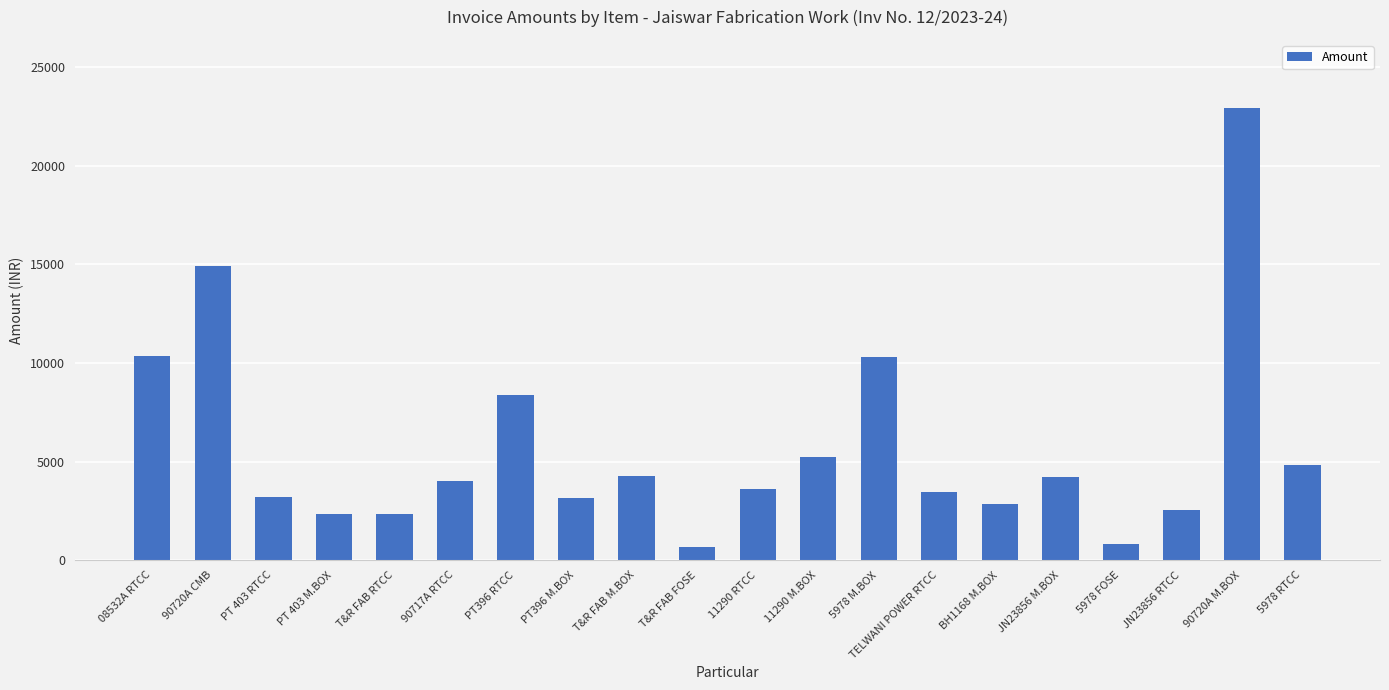

What is the sum of all values?

114539.2